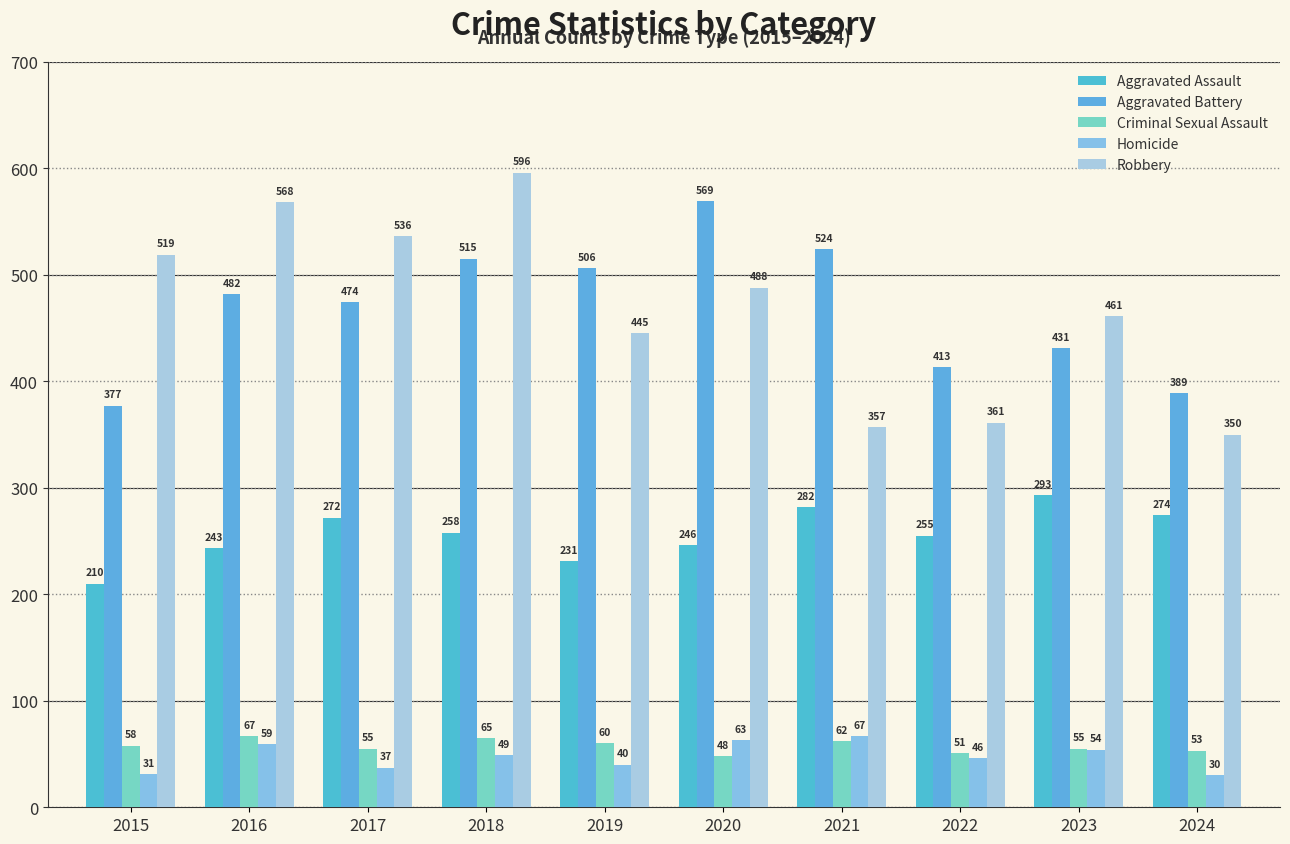

Rank the series at 2024 from lowest to highest value.

Homicide, Criminal Sexual Assault, Aggravated Assault, Robbery, Aggravated Battery